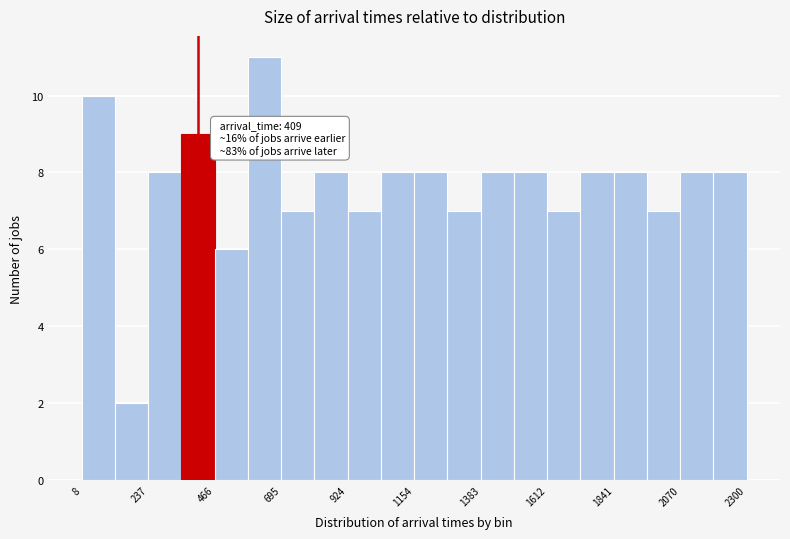

Read against the x-axis, roughly where is the centre of the tallest bar?

650